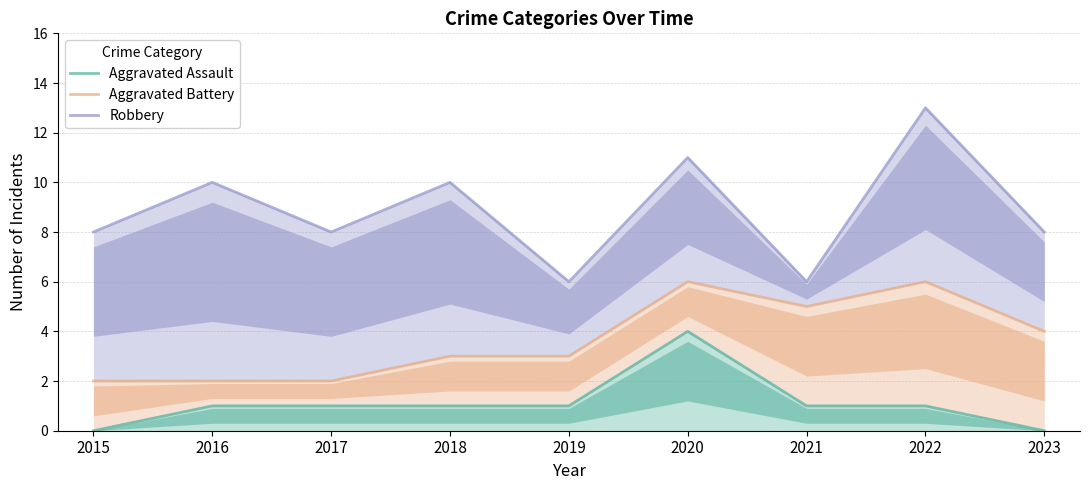

List the series in order of their peak value, highest first.

Robbery, Aggravated Battery, Aggravated Assault